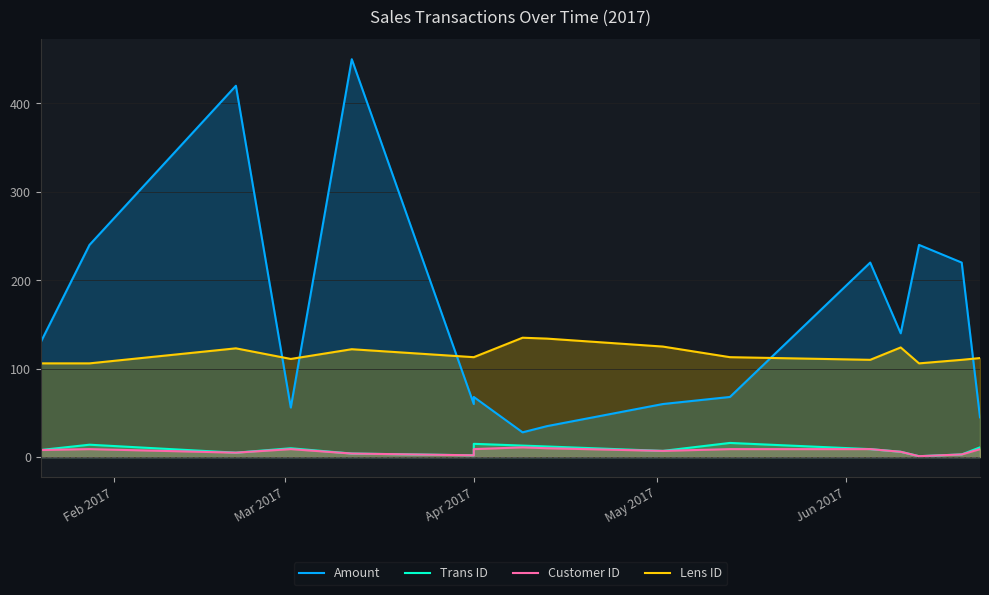

What is the minimum value for Amount?

28